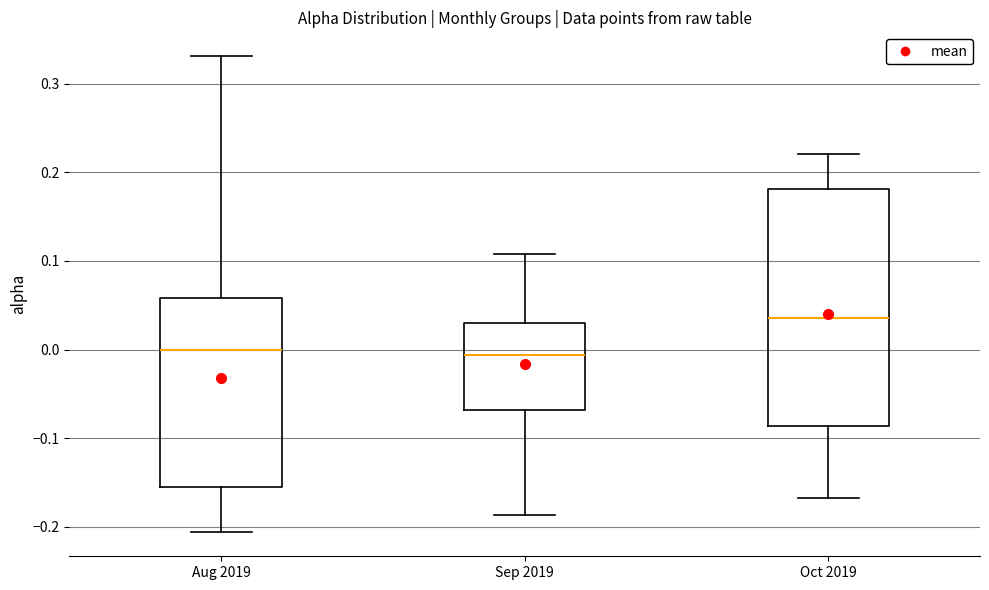

Comparing the boxes themselves (not the whiskers), which one is the tallest?

Oct 2019